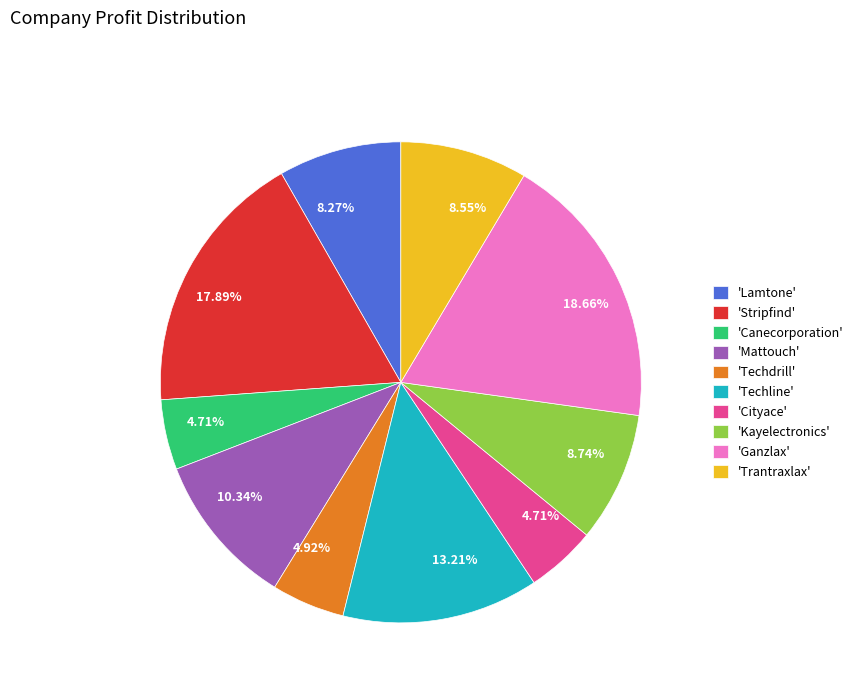

Between 'Kayelectronics' and 'Cityace', which is larger?

'Kayelectronics'